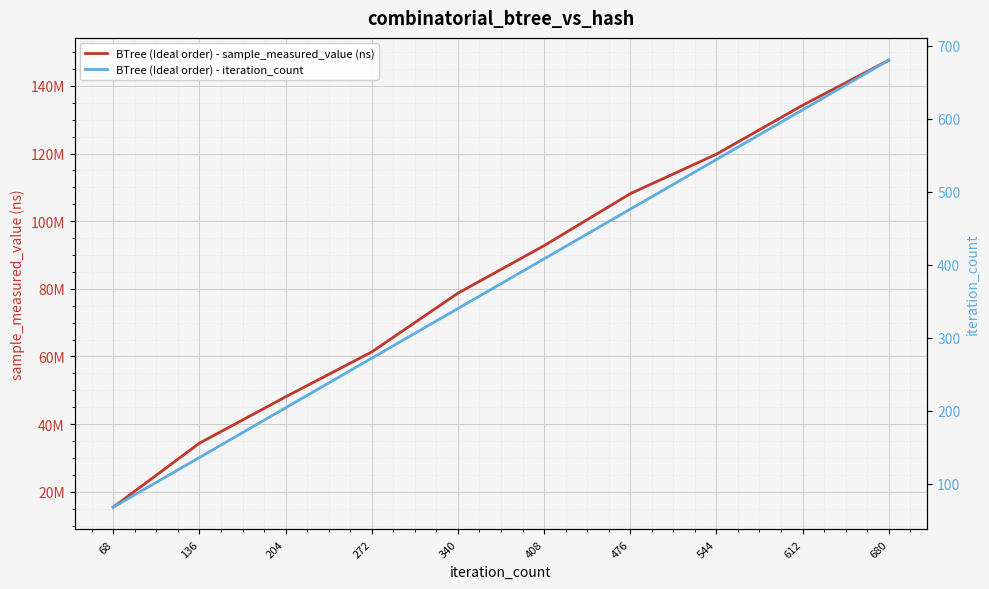

List the series in order of their overall mean, lowest first.

BTree (Ideal order) - iteration_count, BTree (Ideal order) - sample_measured_value (ns)